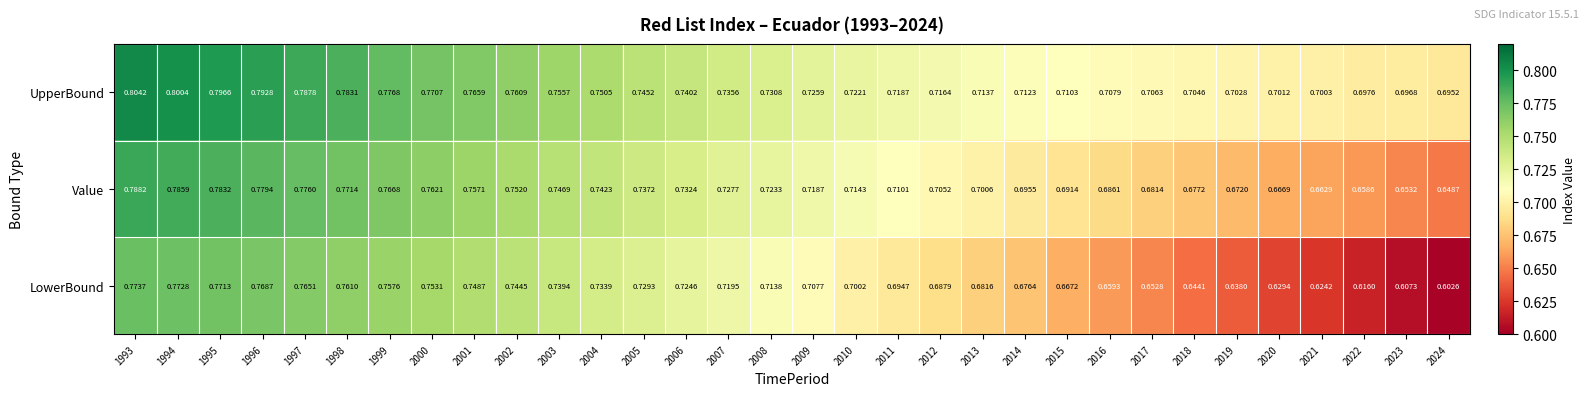

Rank the series by their average value, from lowest to highest.

LowerBound, Value, UpperBound